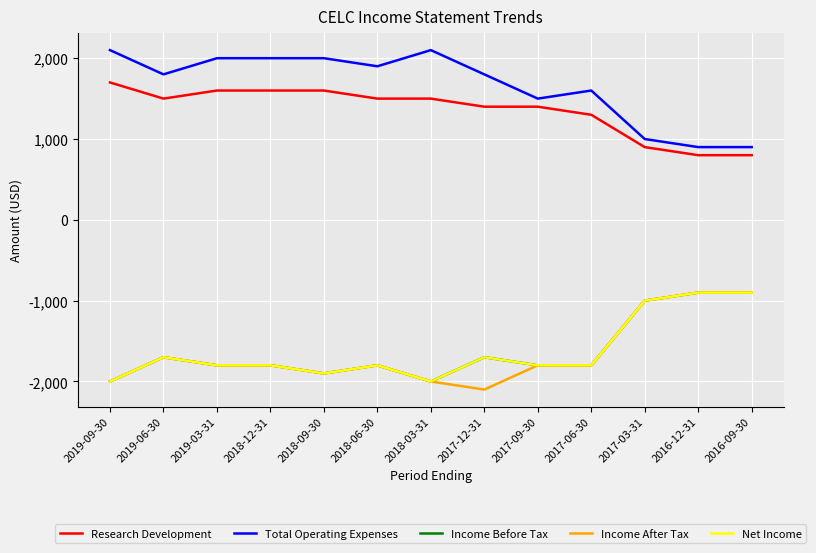

Between 2019-06-30 and 2018-09-30, which series saw the biggest shift?

Total Operating Expenses